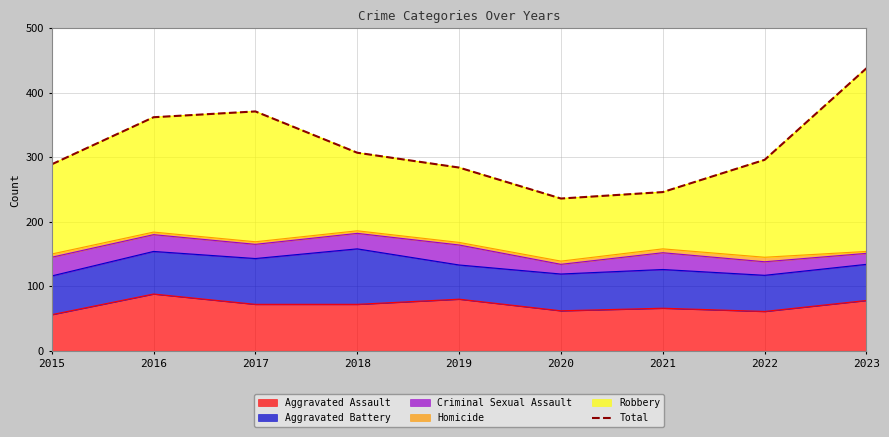

Which label corresponds to the smallest value in the chart?

2020